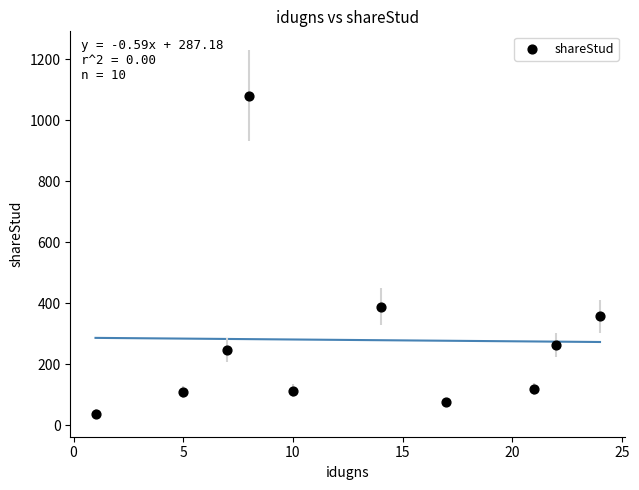

What is the range of X values (max minus min)?

23